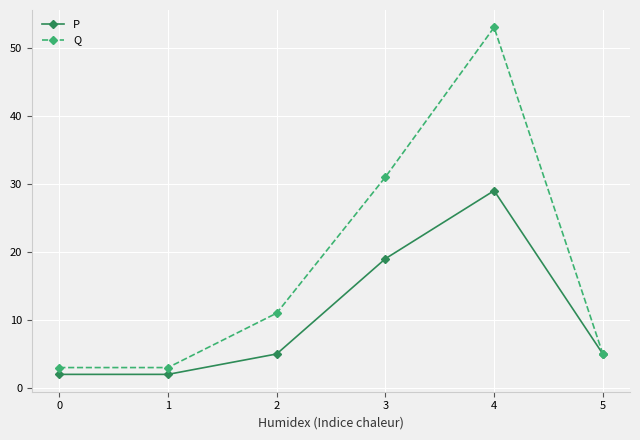

Reading right to left, extract all data points from this chart.

P: 5=5	4=29	3=19	2=5	1=2	0=2
Q: 5=5	4=53	3=31	2=11	1=3	0=3